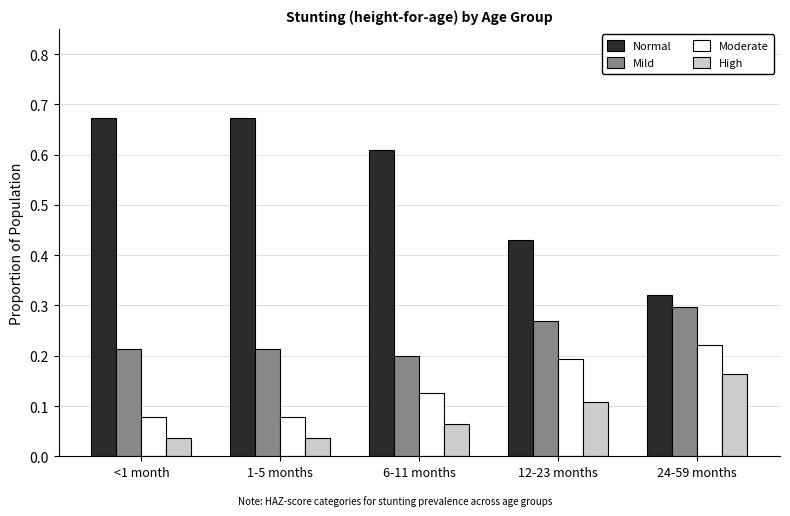

At 12-23 months, list the series in order from largest to smallest.

Normal, Mild, Moderate, High